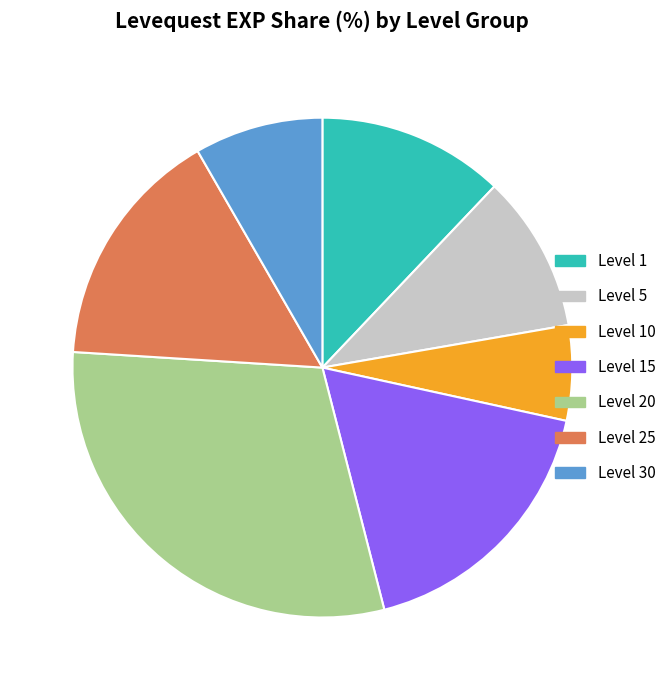

Rank the categories by value from lowest to highest.

Level 10, Level 30, Level 5, Level 1, Level 25, Level 15, Level 20